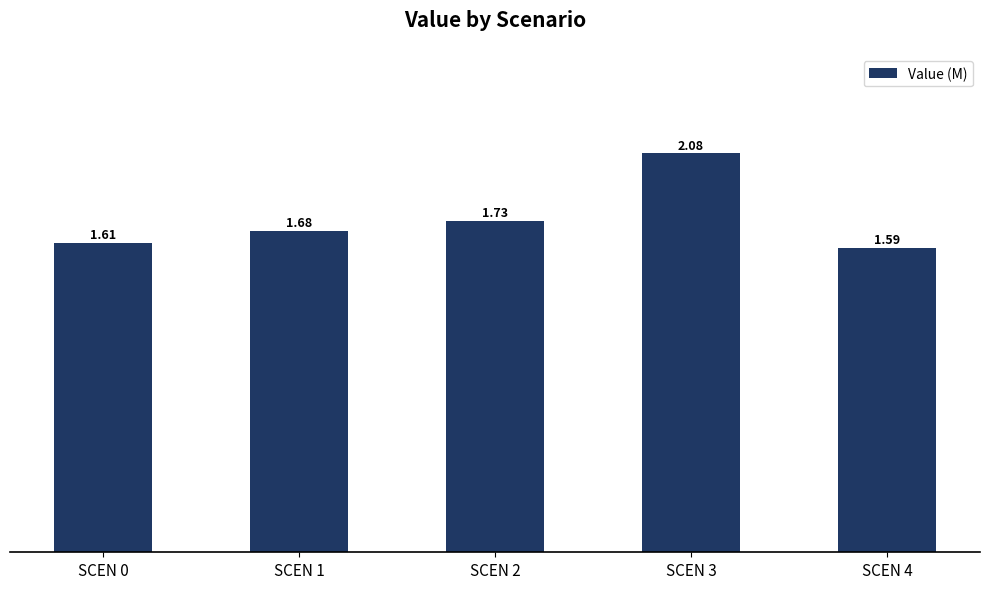

What is the change in value from SCEN 0 to SCEN 1?

+0.1